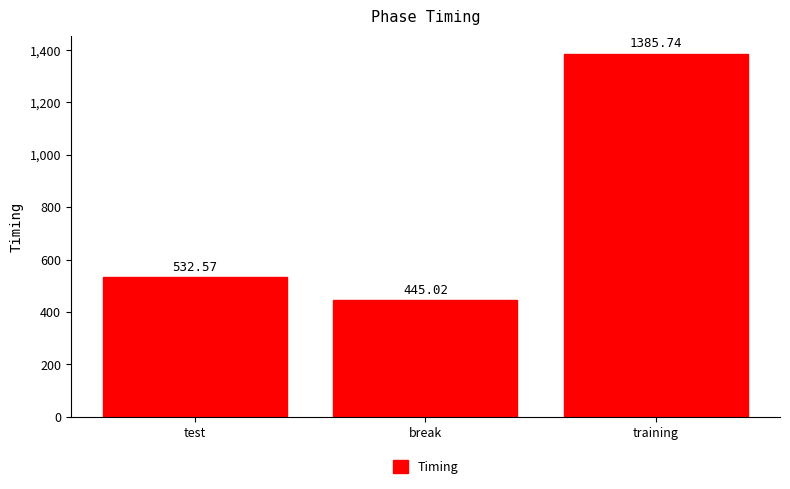

What is the change in value from break to training?

+940.7